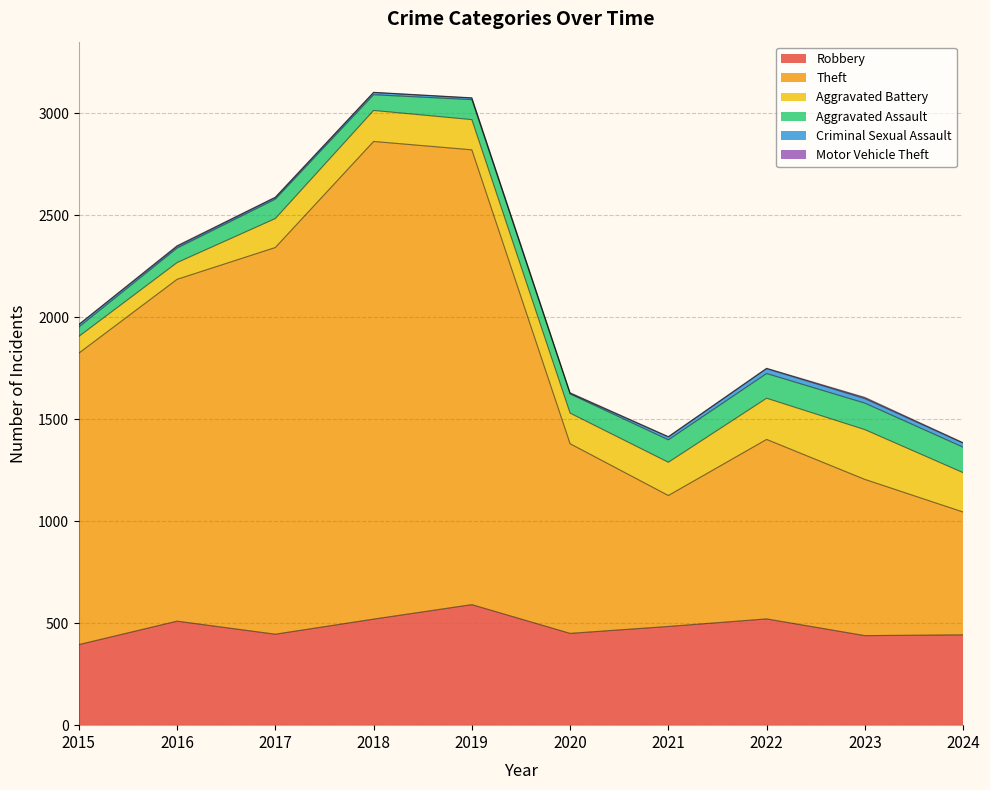

How many data points in Robbery are less than 484?

5